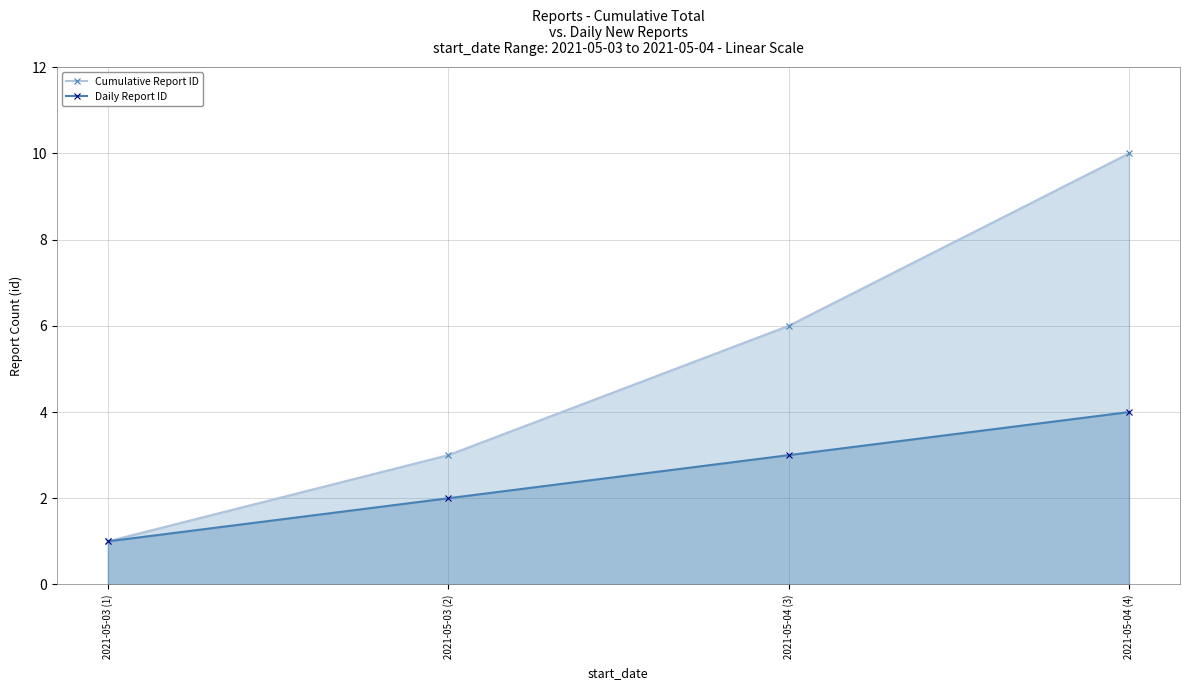

Read the Cumulative Report ID value at 2021-05-03 (1).

1